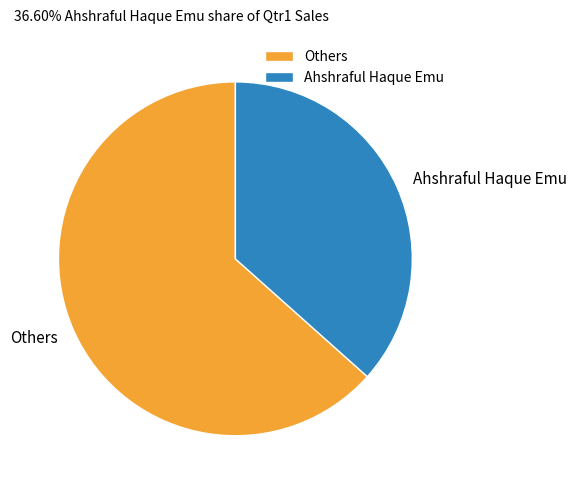

How many slices are in this pie chart?

2